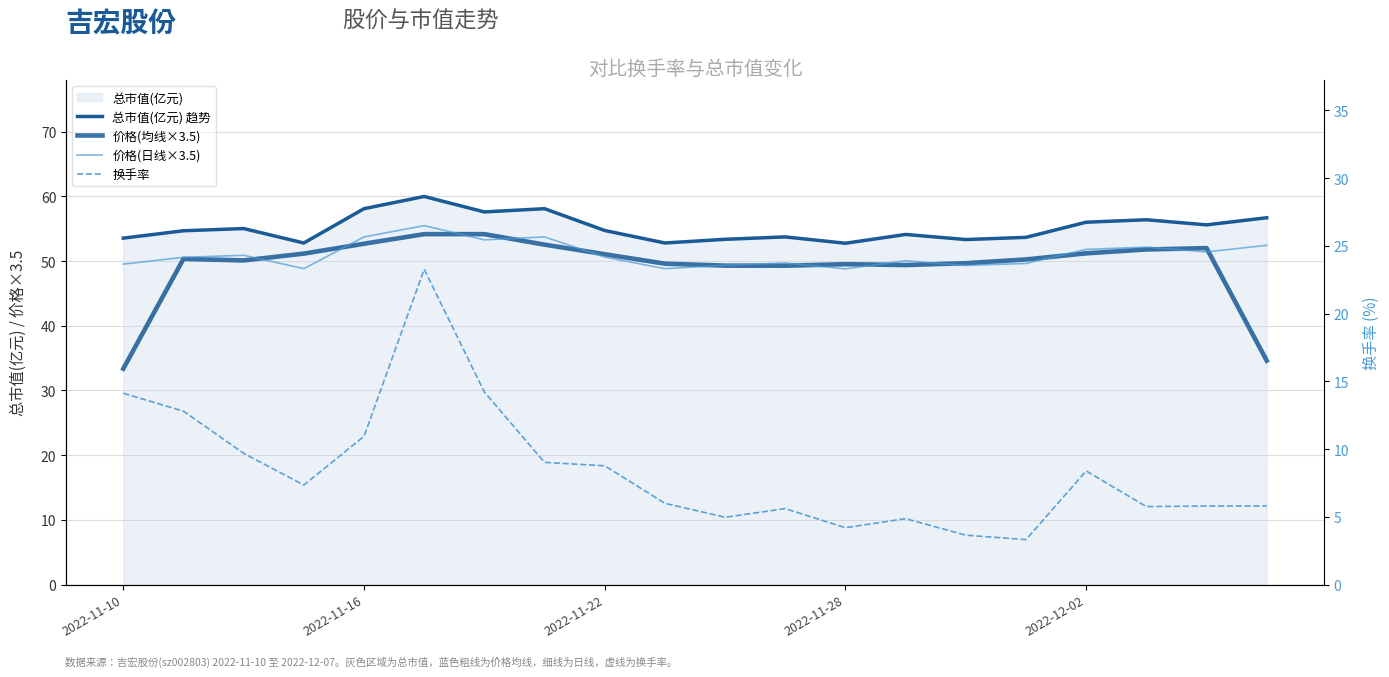

True or false: 换手率 and 价格(日线×3.5) cross at least once.

False